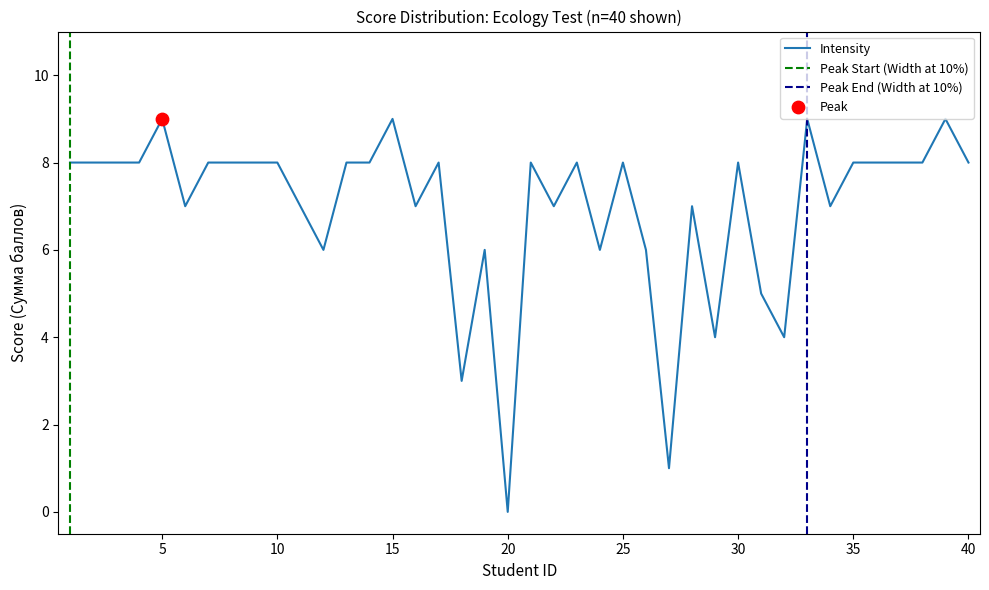

Approximately how many times larger is the value at 9 compared to 13?

1.0